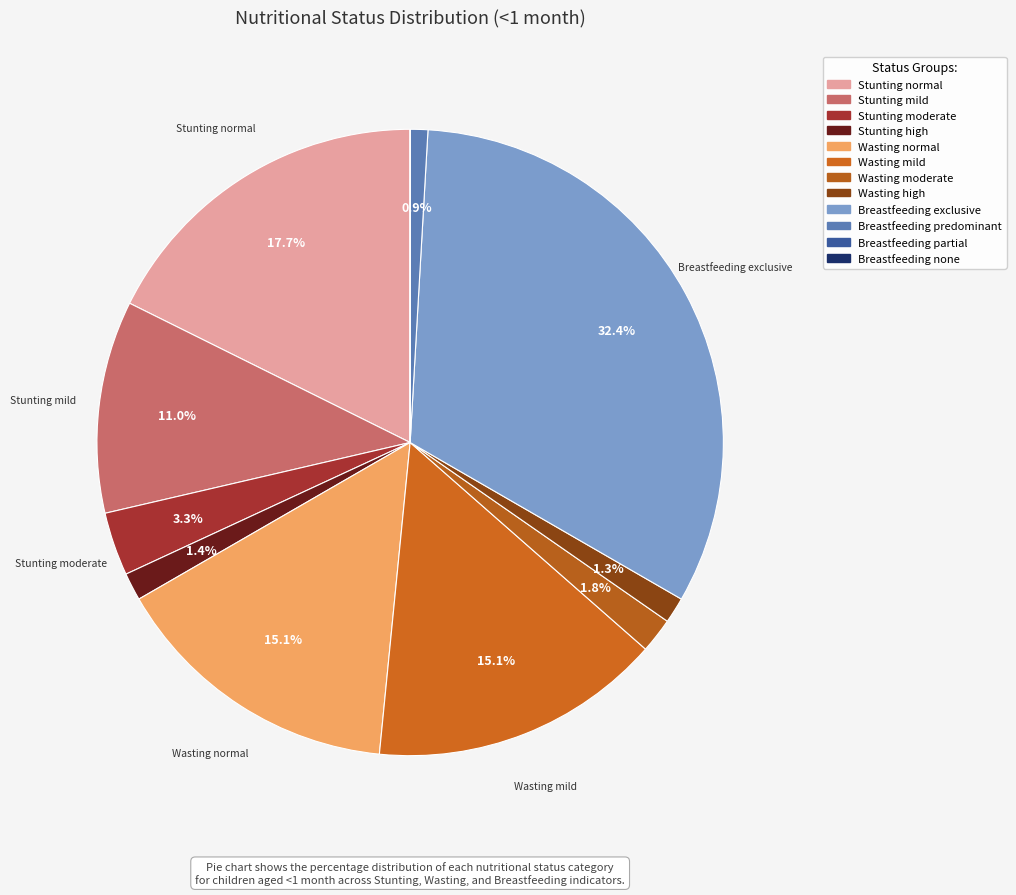

Rank the categories by value from highest to lowest.

Breastfeeding exclusive, Stunting normal, Wasting normal, Wasting mild, Stunting mild, Stunting moderate, Wasting moderate, Stunting high, Wasting high, Breastfeeding predominant, Breastfeeding none, Breastfeeding partial